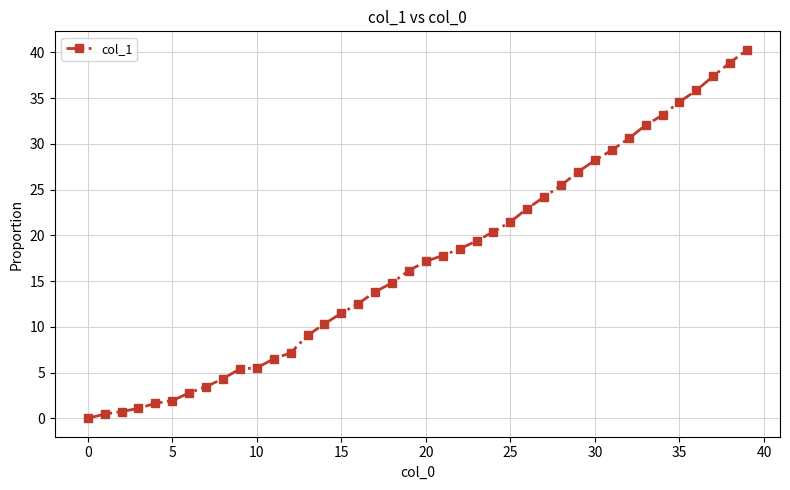

What is the average value?

17.1